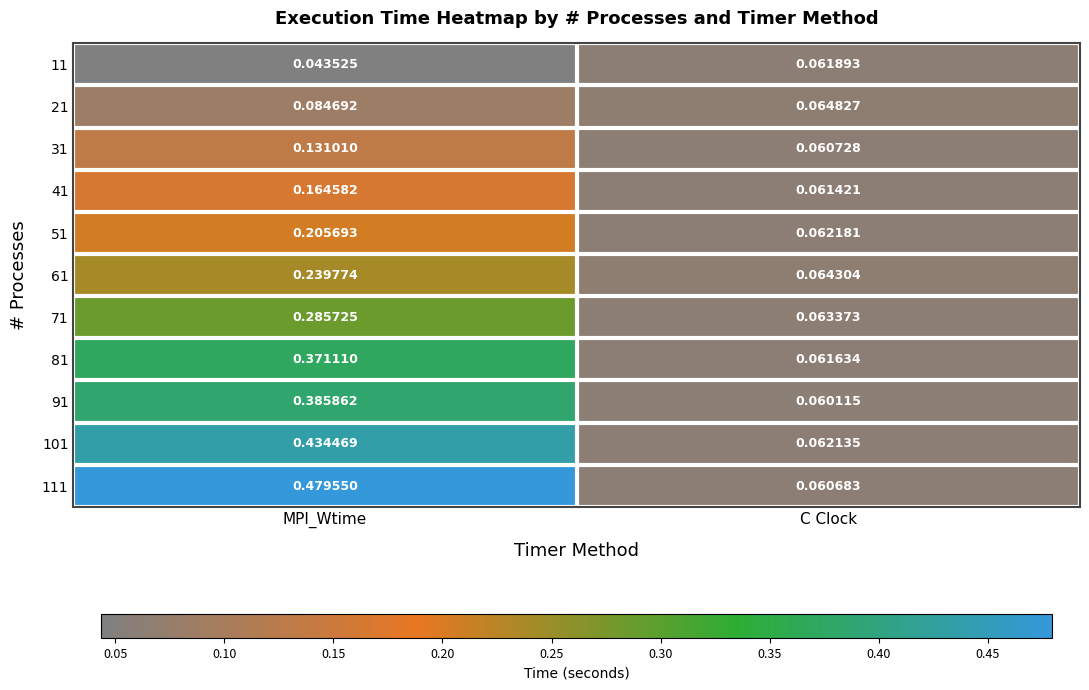

At which label does 41 reach its minimum?

C Clock